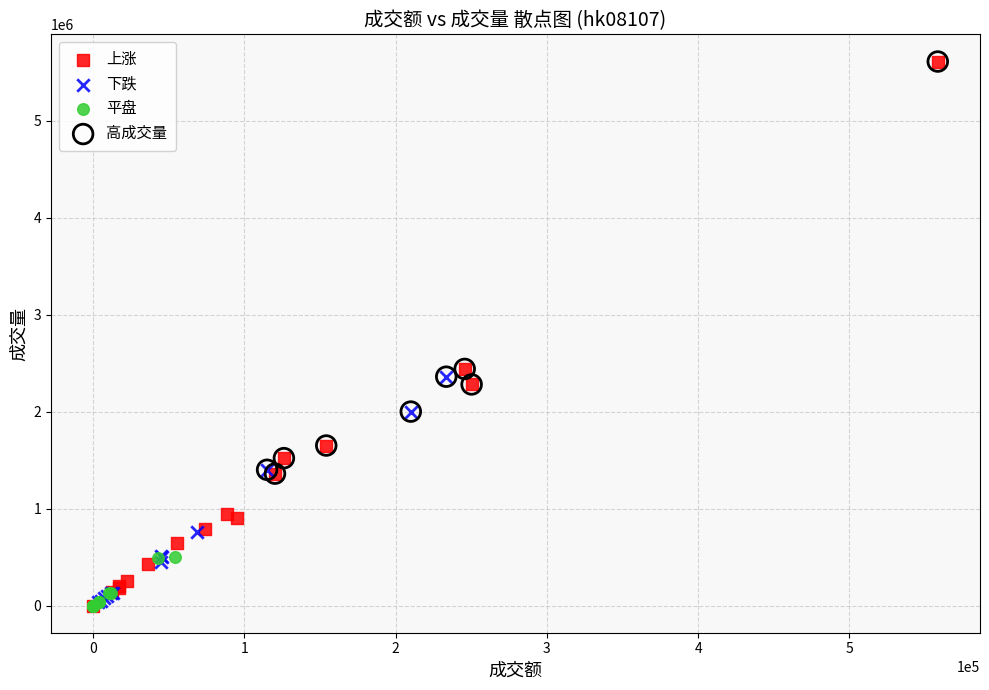

Which series has the widest spread of Y values?

上涨